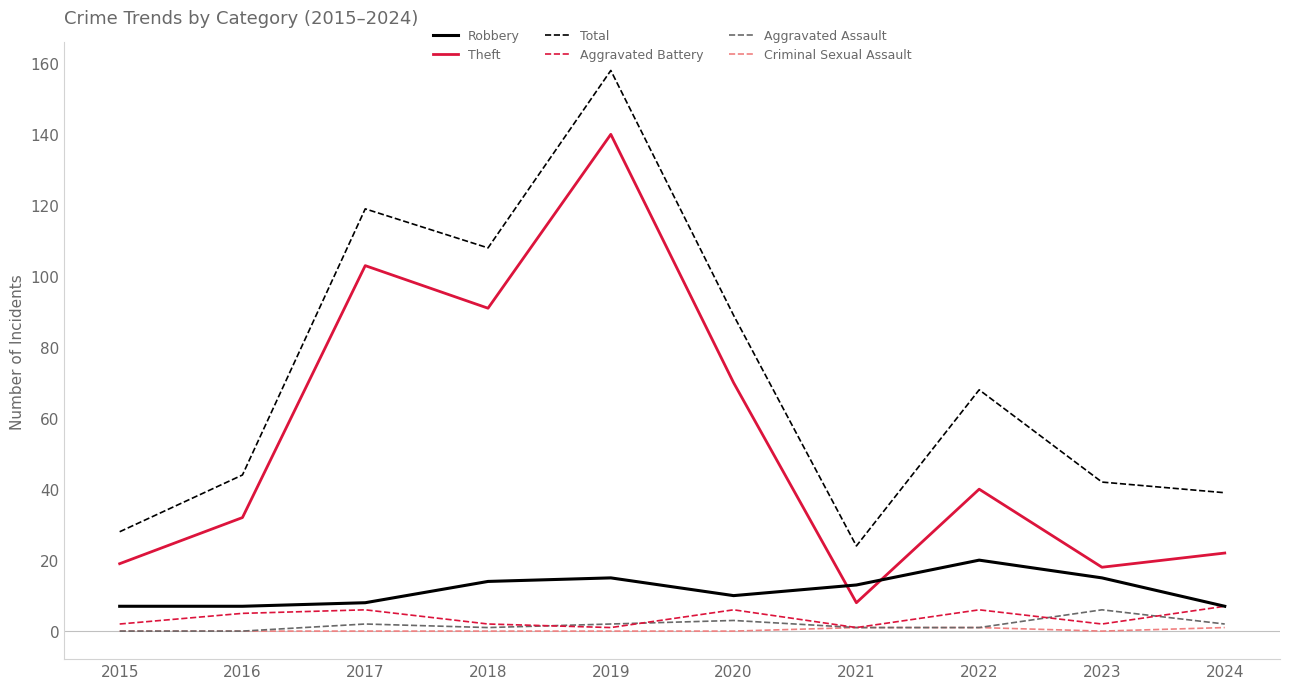

True or false: Total has more than 0 points higher than both neighbors.

True